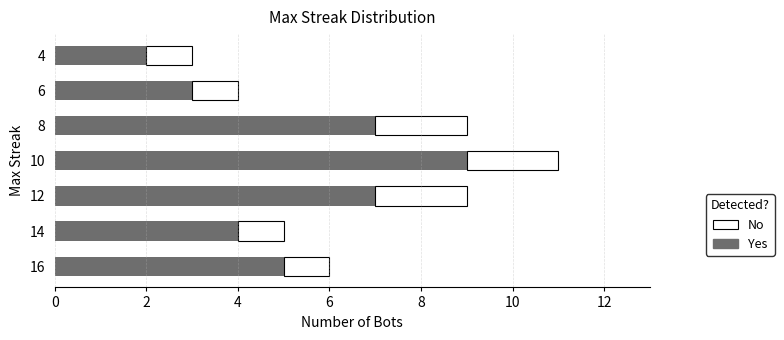

What is the difference between the Yes values at 12 and 14?

3